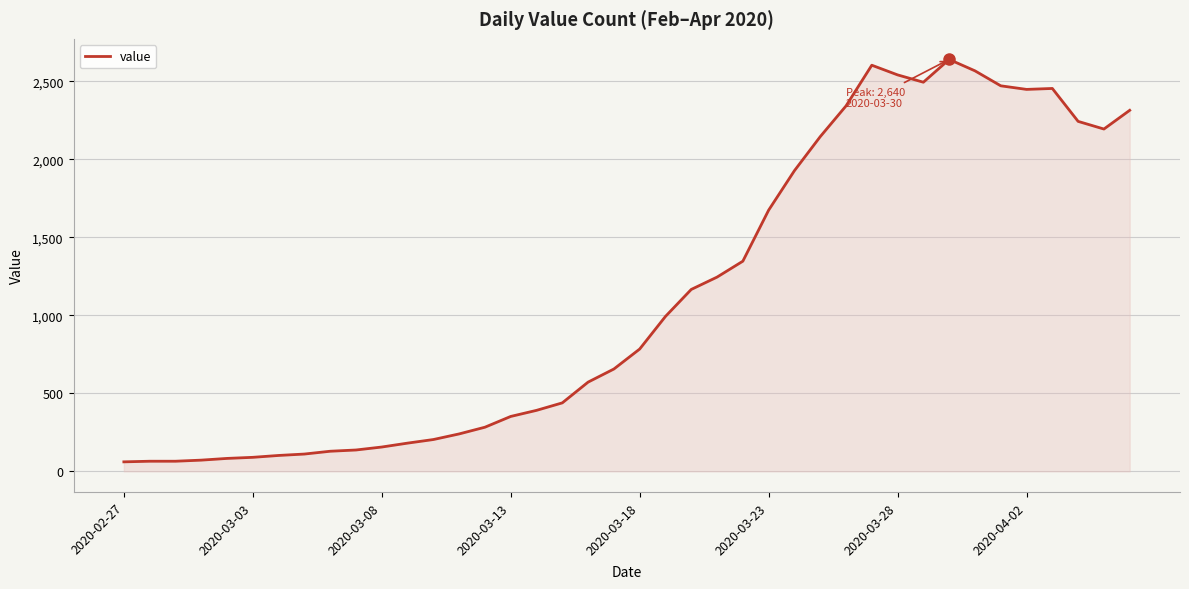

What is the difference between the maximum and minimum values?

2579